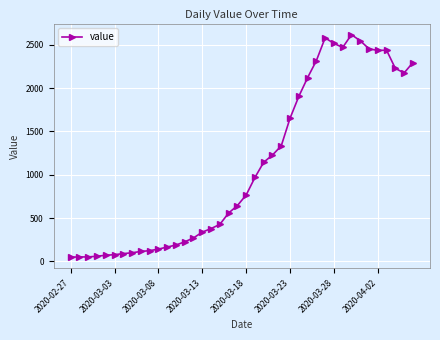

How many data points does each series have?

40